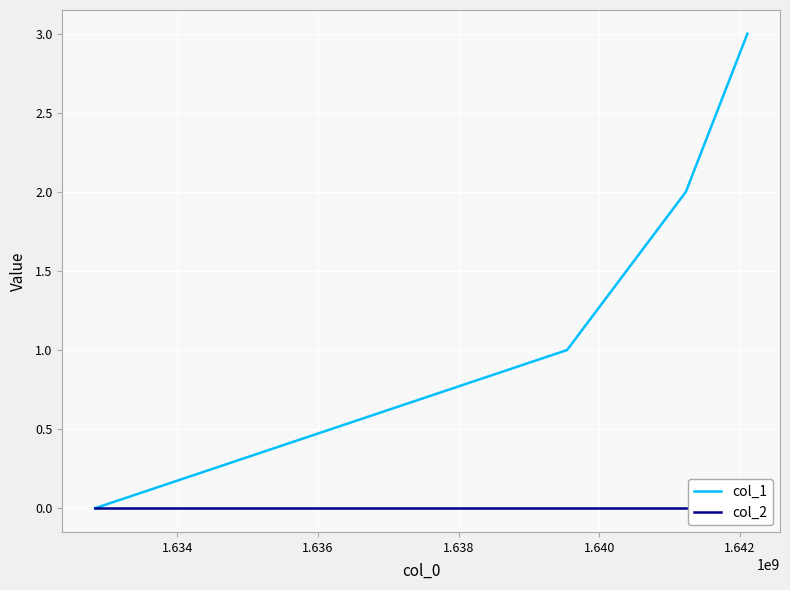

True or false: col_1 has more than 2 interior local peaks.

False